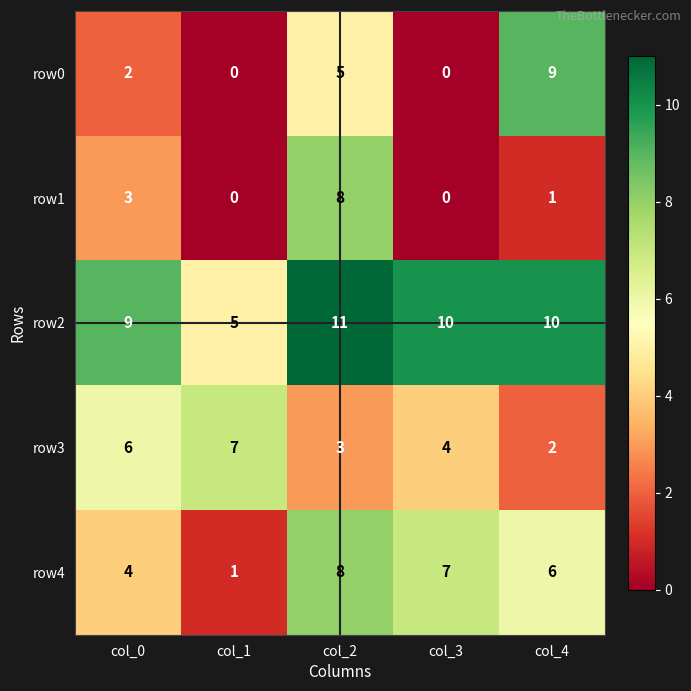

Reading right to left, what are all the values shown in this chart?

row0: col_4=9	col_3=0	col_2=5	col_1=0	col_0=2
row1: col_4=1	col_3=0	col_2=8	col_1=0	col_0=3
row2: col_4=10	col_3=10	col_2=11	col_1=5	col_0=9
row3: col_4=2	col_3=4	col_2=3	col_1=7	col_0=6
row4: col_4=6	col_3=7	col_2=8	col_1=1	col_0=4